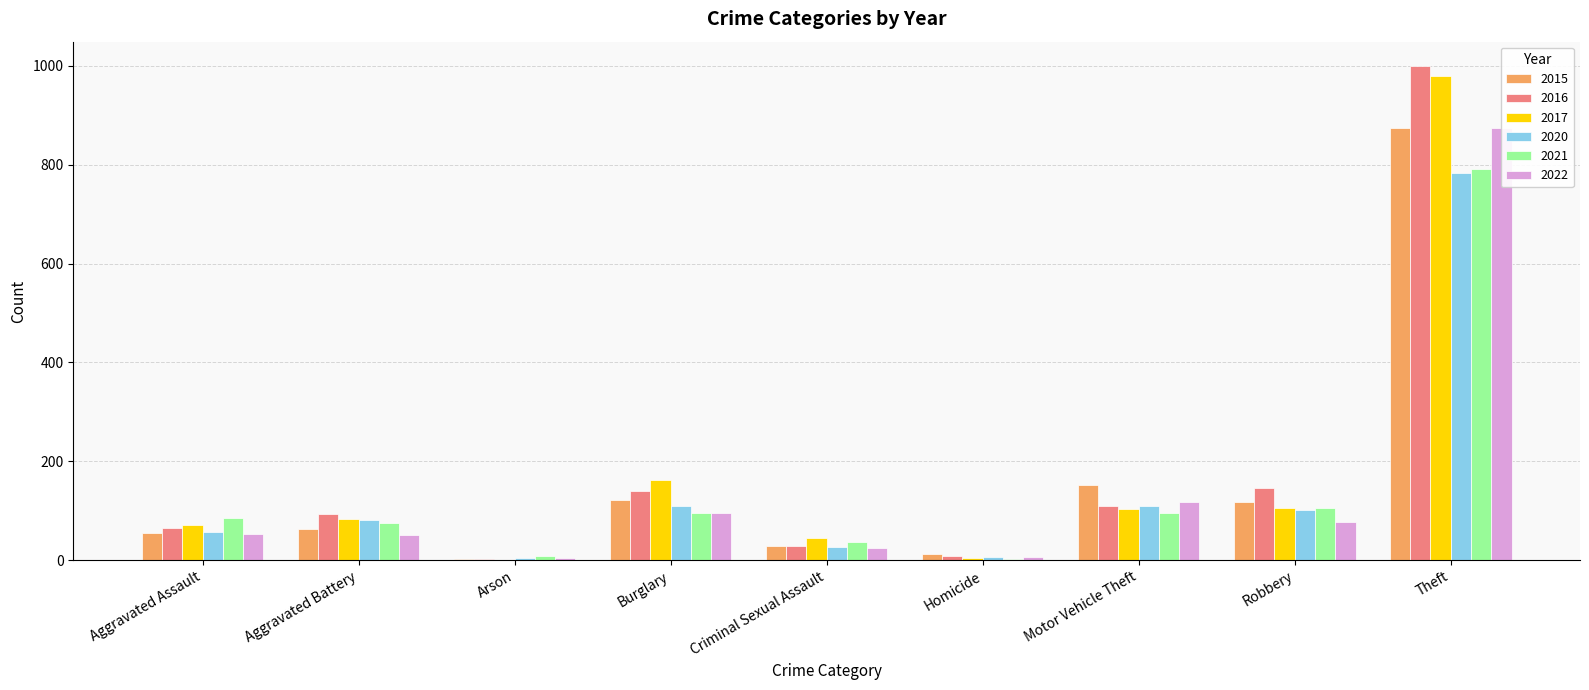

How many groups of bars are there?

9